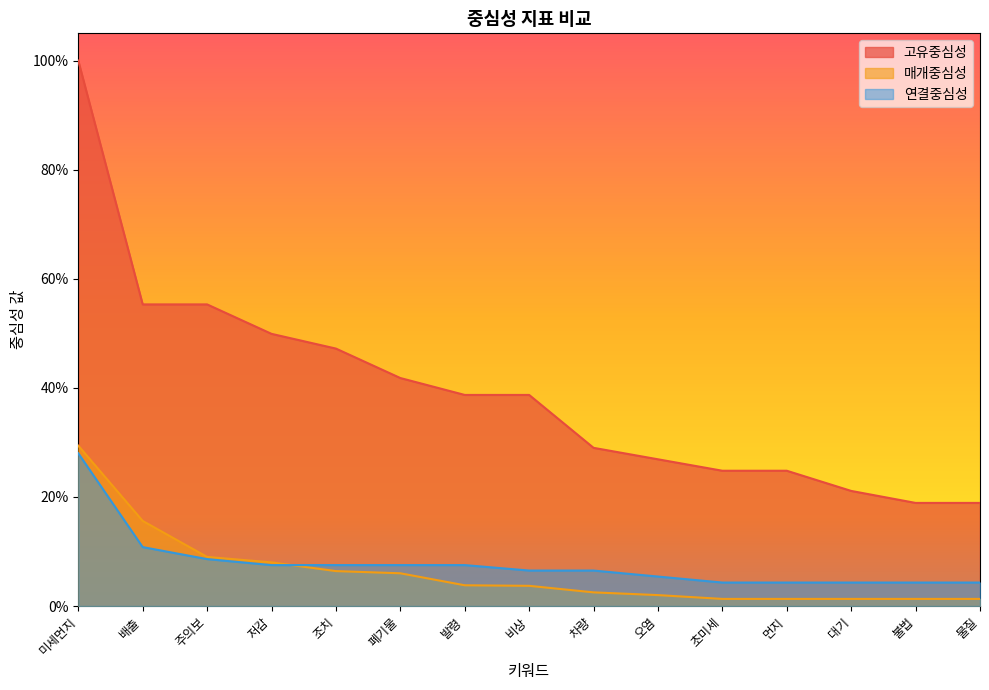

At which label does 매개중심성 reach its minimum?

초미세